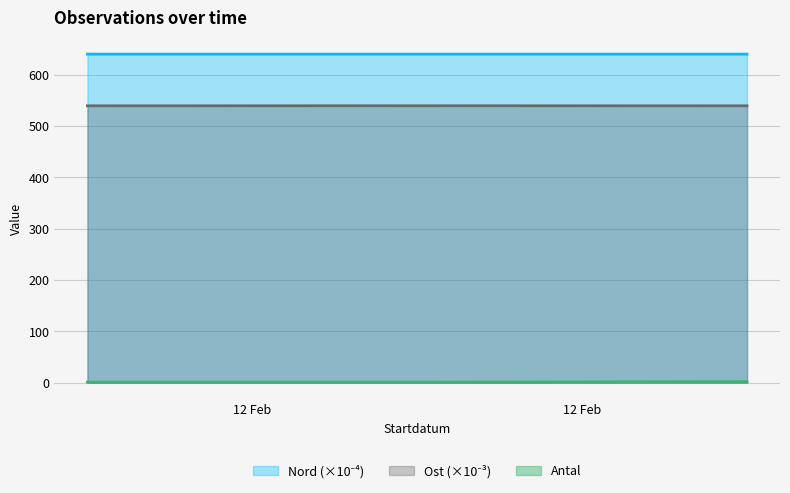

What are all the series names shown in the legend?

Antal, Ost, Nord